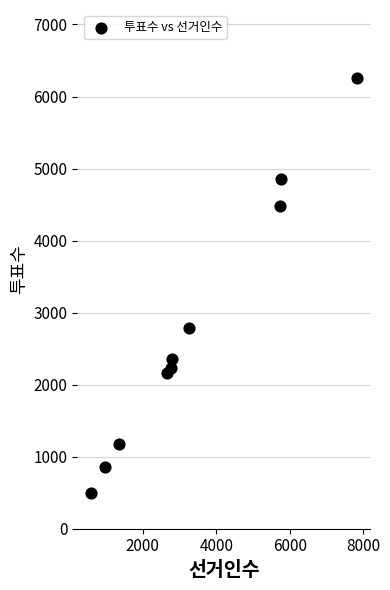

What Y value in the scatter plot is closest to 3381?

2793